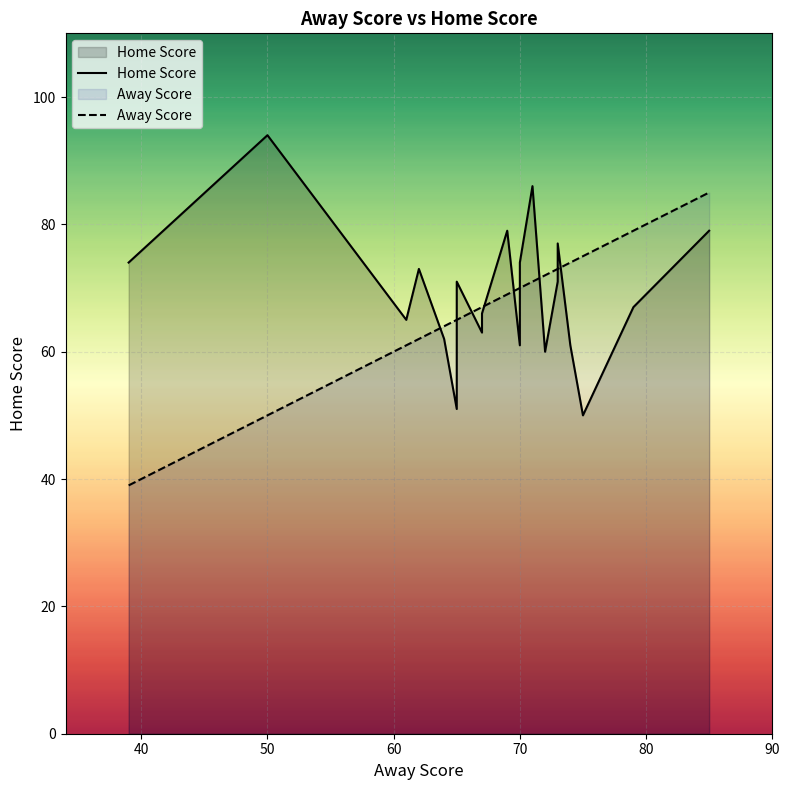

What is the minimum value shown in the chart?

39